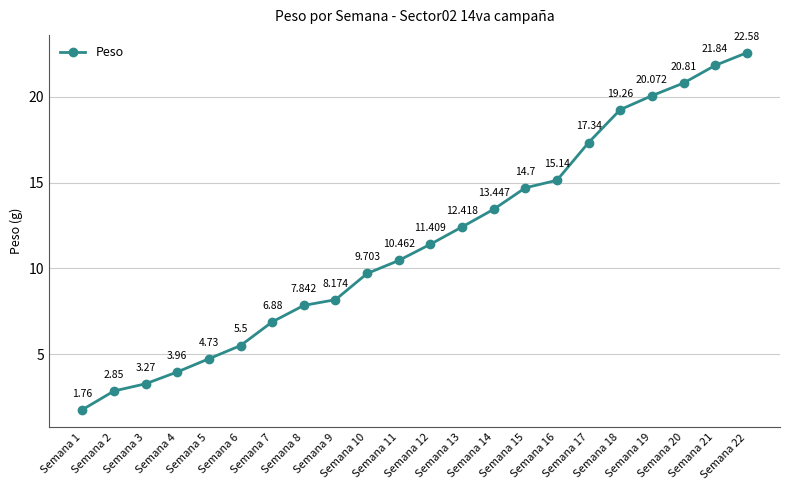

What is the approximate value at Semana 20?

20.8